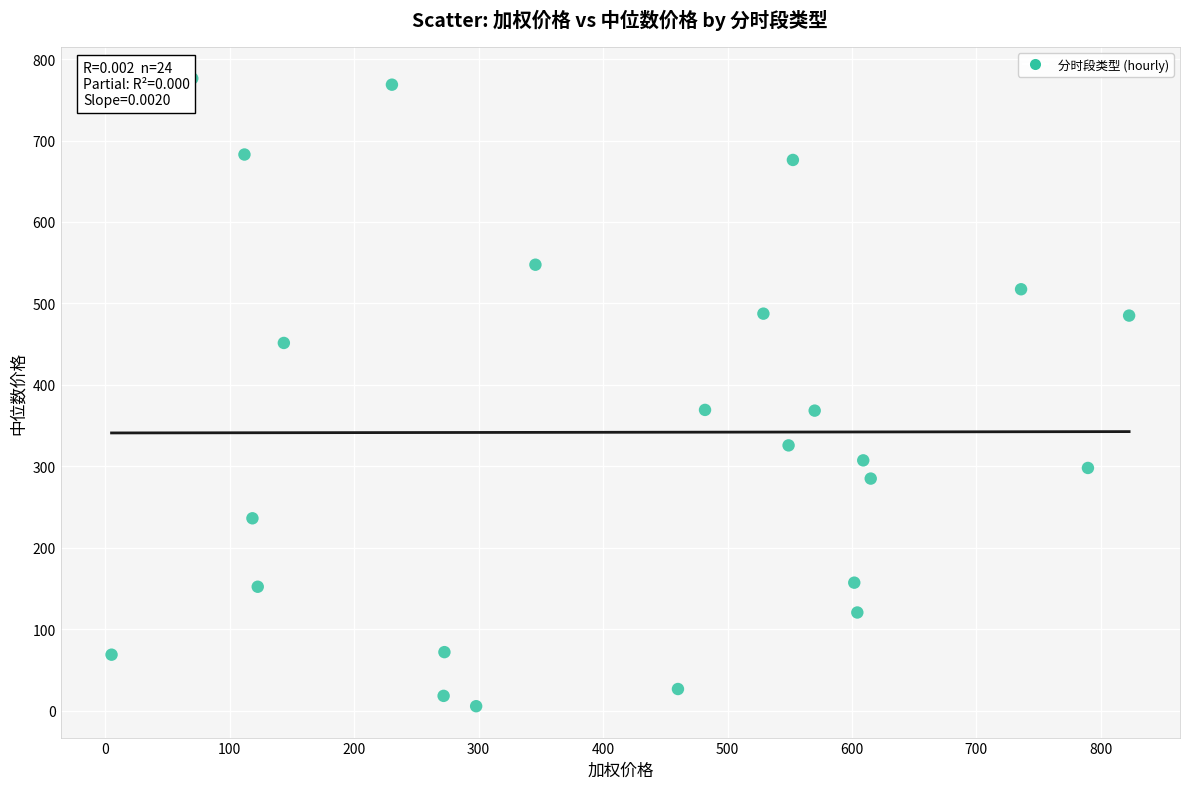

What is the range of Y values (max minus min)?

771.0